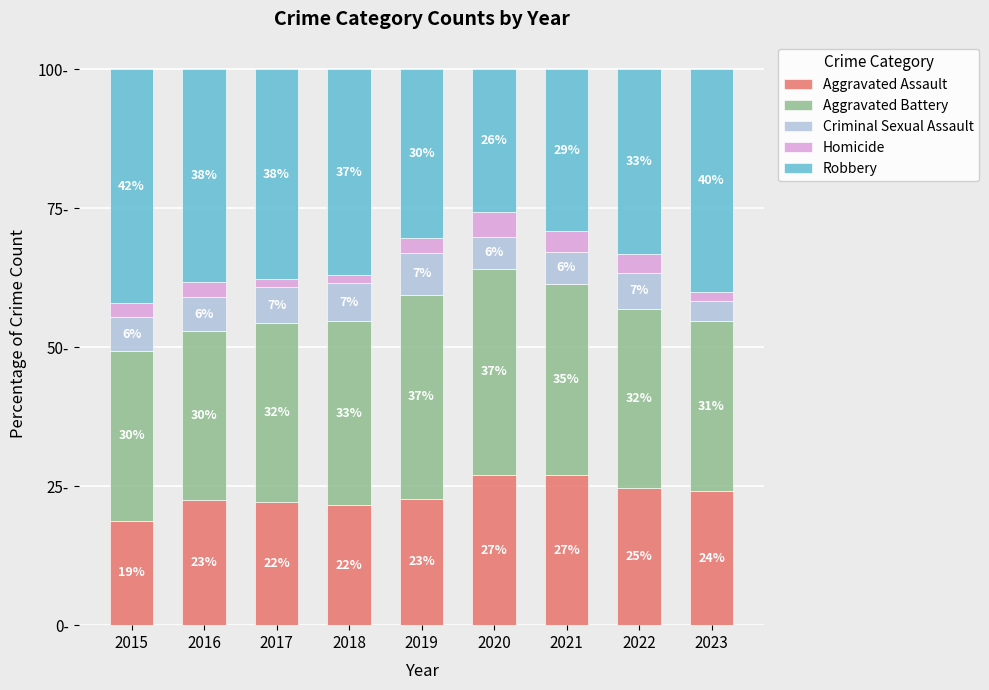

Where does the Criminal Sexual Assault series first go above 6?

2015